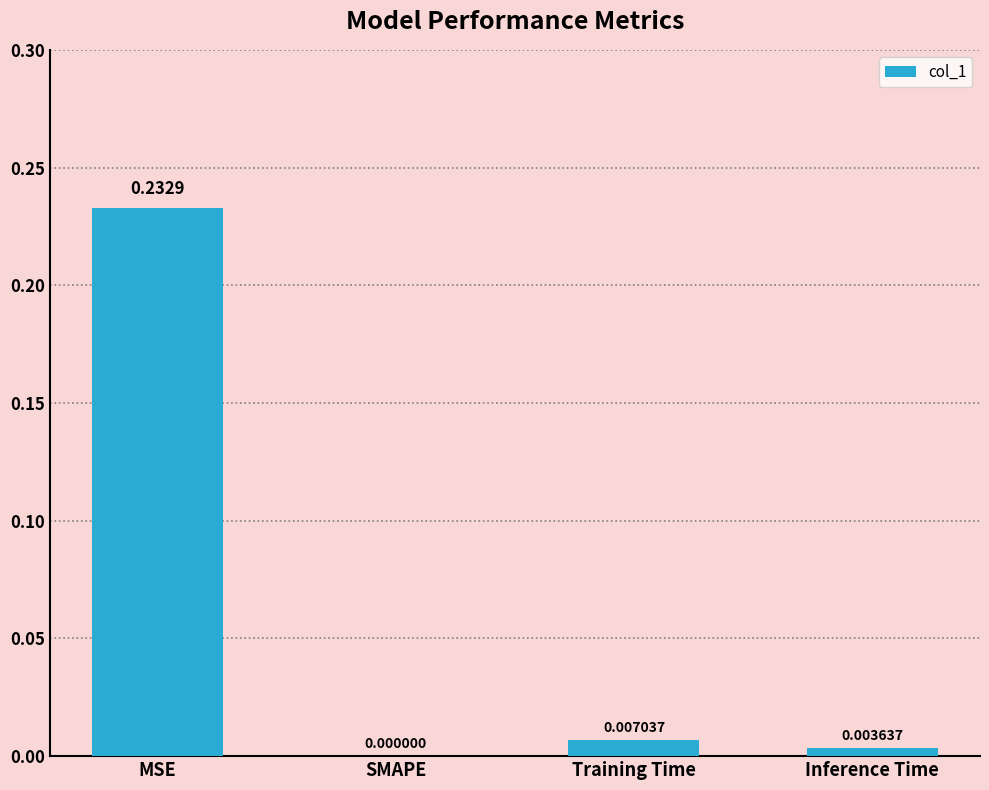

At which label is the value closest to 0?

SMAPE